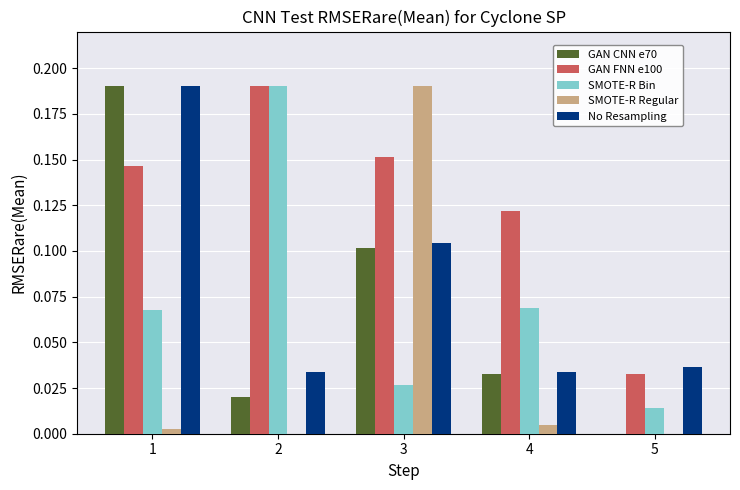

How many series are shown in this chart?

5